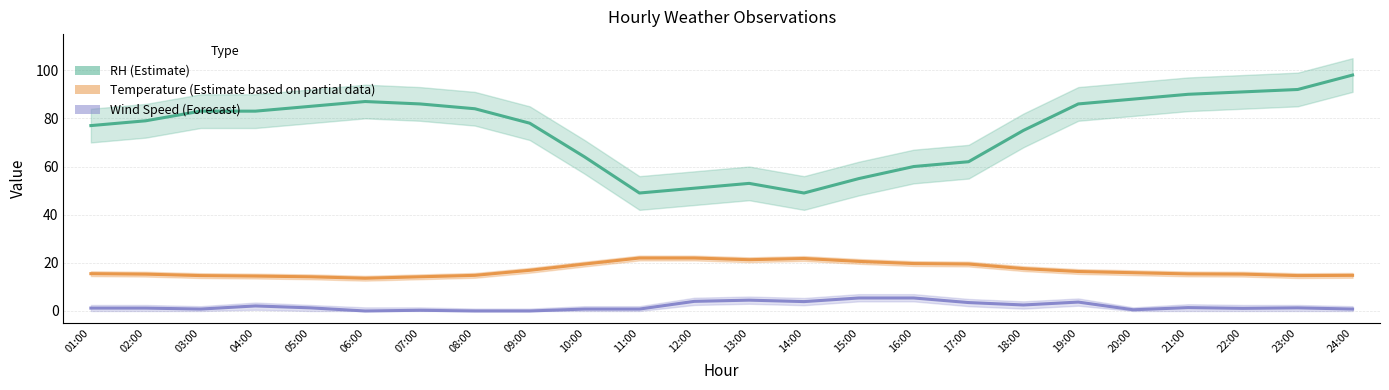

Reading left to right, what are all the values shown in this chart?

RH (Estimate): 01:00=77.0	02:00=79.0	03:00=83.0	04:00=83.0	05:00=85.0	06:00=87.0	07:00=86.0	08:00=84.0	09:00=78.0	10:00=64.0	11:00=49.0	12:00=51.0	13:00=53.0	14:00=49.0	15:00=55.0	16:00=60.0	17:00=62.0	18:00=75.0	19:00=86.0	20:00=88.0	21:00=90.0	22:00=91.0	23:00=92.0	24:00=98.0
Temperature (Estimate on partial data): 01:00=15.5	02:00=15.3	03:00=14.7	04:00=14.5	05:00=14.2	06:00=13.6	07:00=14.2	08:00=14.8	09:00=16.9	10:00=19.5	11:00=22.0	12:00=22.0	13:00=21.3	14:00=21.8	15:00=20.6	16:00=19.7	17:00=19.5	18:00=17.6	19:00=16.4	20:00=15.9	21:00=15.4	22:00=15.3	23:00=14.7	24:00=14.8
Wind Speed (Forecast): 01:00=1.2	02:00=1.2	03:00=0.8	04:00=2.1	05:00=1.3	06:00=0.0	07:00=0.3	08:00=0.0	09:00=0.0	10:00=0.8	11:00=0.8	12:00=4.0	13:00=4.5	14:00=3.9	15:00=5.4	16:00=5.4	17:00=3.5	18:00=2.5	19:00=3.7	20:00=0.5	21:00=1.4	22:00=1.1	23:00=1.3	24:00=0.8